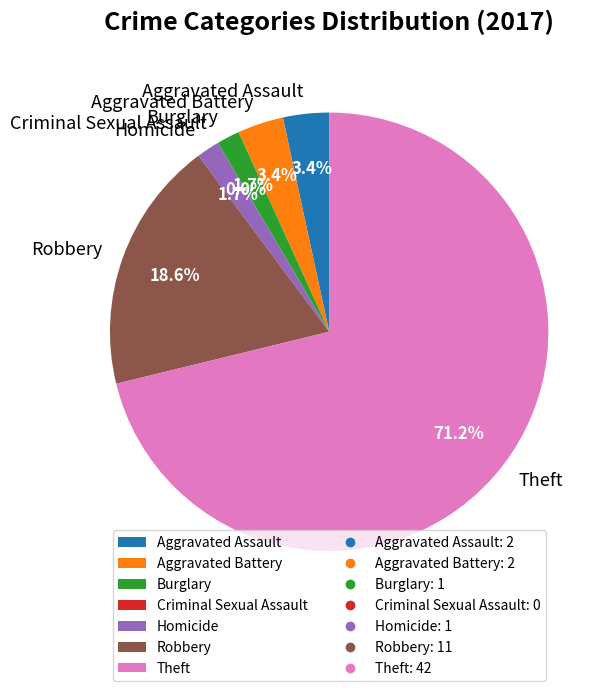

To the nearest percent, what is the difference between the largest and smallest slice percentages?

71%